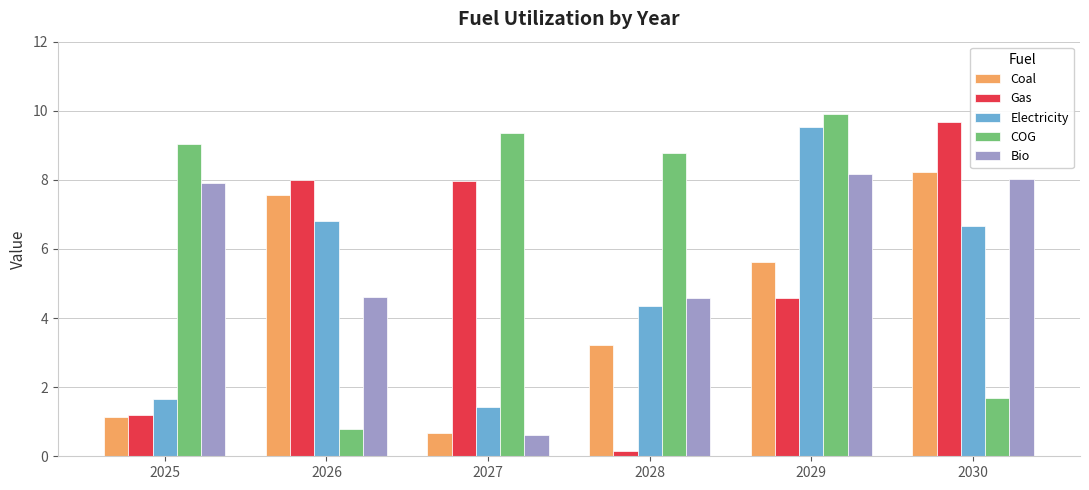

At 2030, list the series in order from largest to smallest.

Gas, Coal, Bio, Electricity, COG